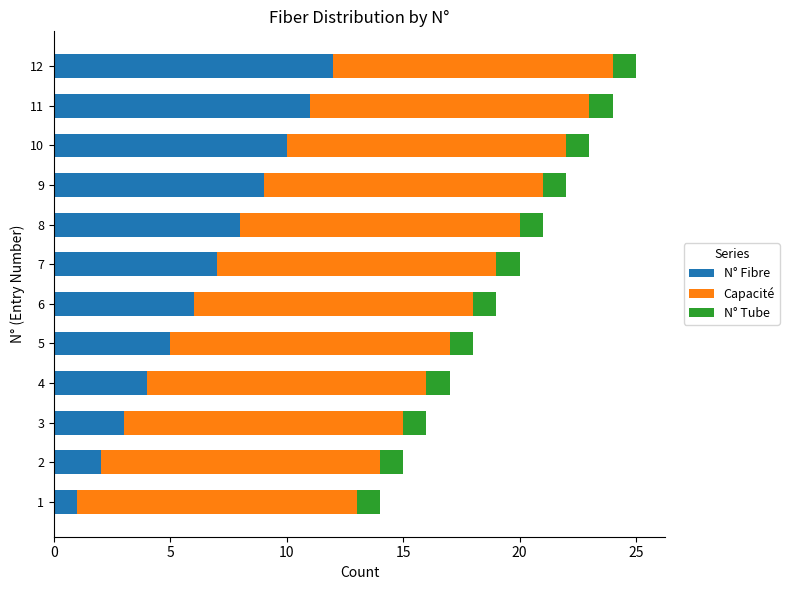

How many values in the N° Fibre series are below 7?

6